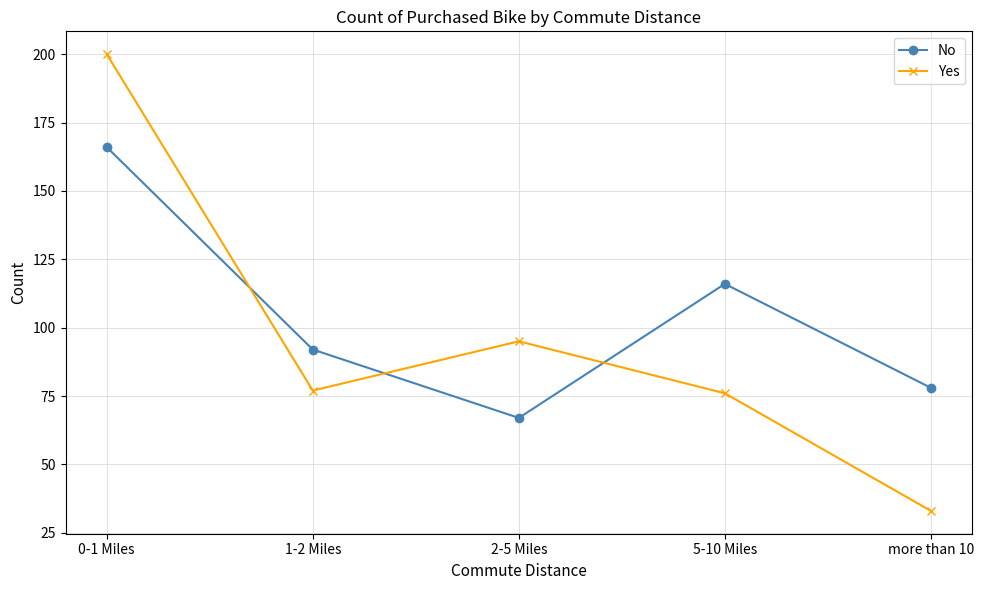

Where do Yes and No first cross each other?

0-1 Miles and 1-2 Miles